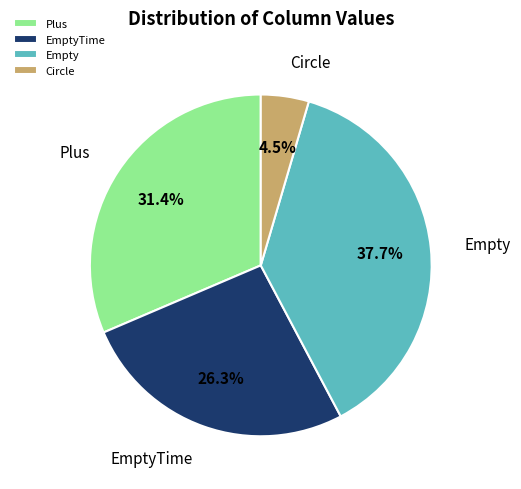

Rank the categories by value from lowest to highest.

Circle, EmptyTime, Plus, Empty